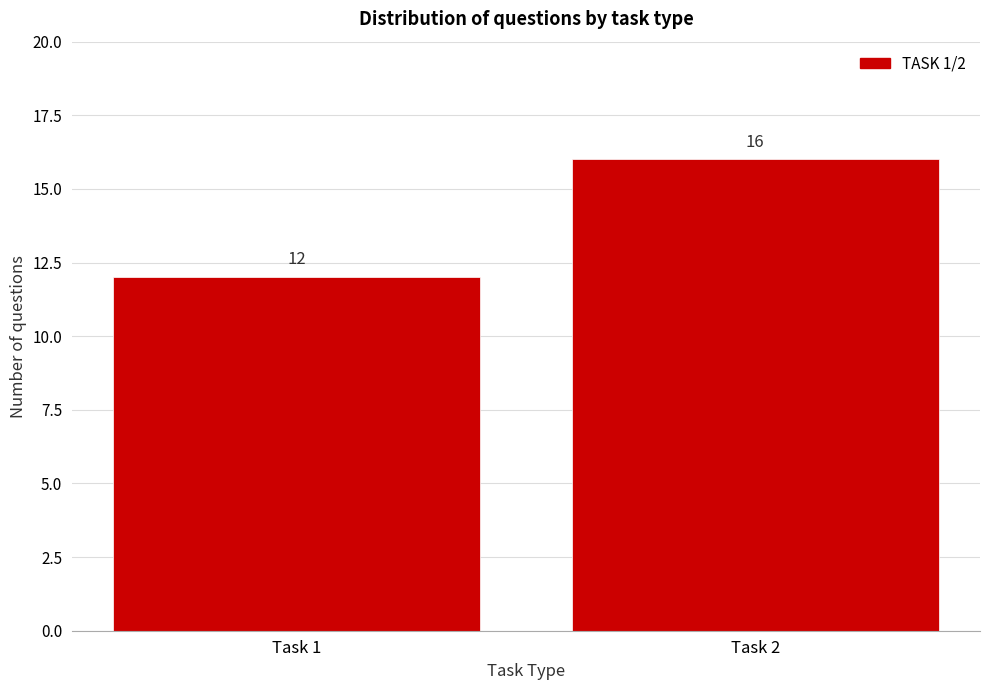

Reading left to right, what are all the values shown in this chart?

Task 1=12	Task 2=16